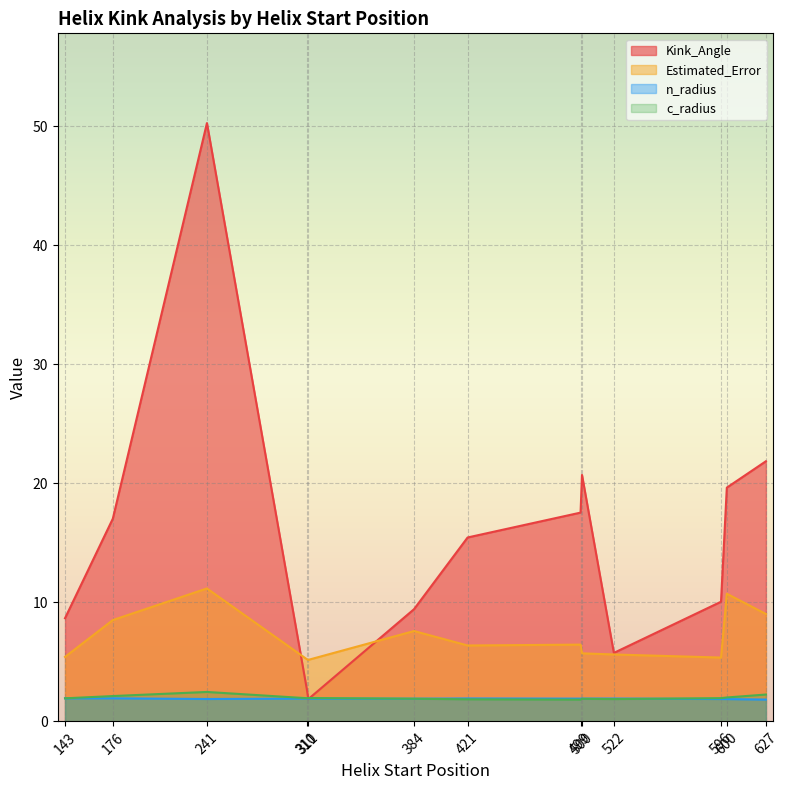

How many intersections are there between n_radius and Kink_Angle?

2